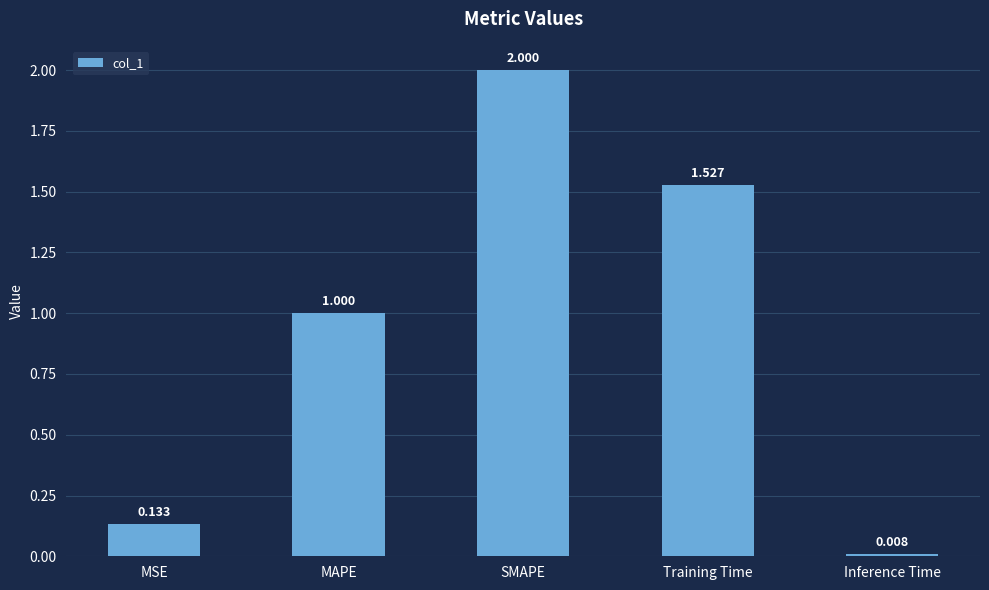

Which category has the lowest value across all series?

Inference Time